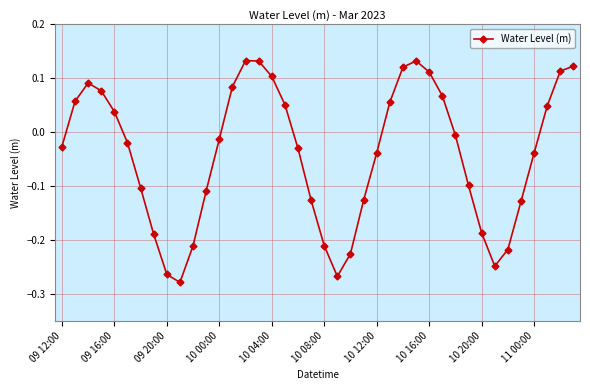

True or false: the data has more than 1 interior local peaks.

True